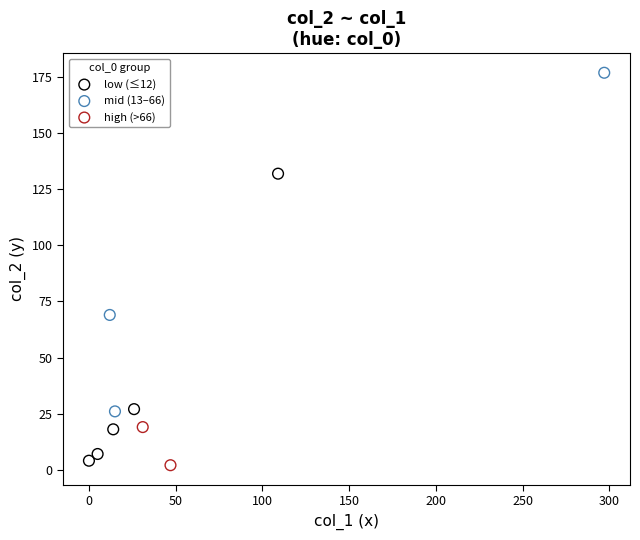

What are all the series names shown in the legend?

low (≤12), mid (13–66), high (>66)